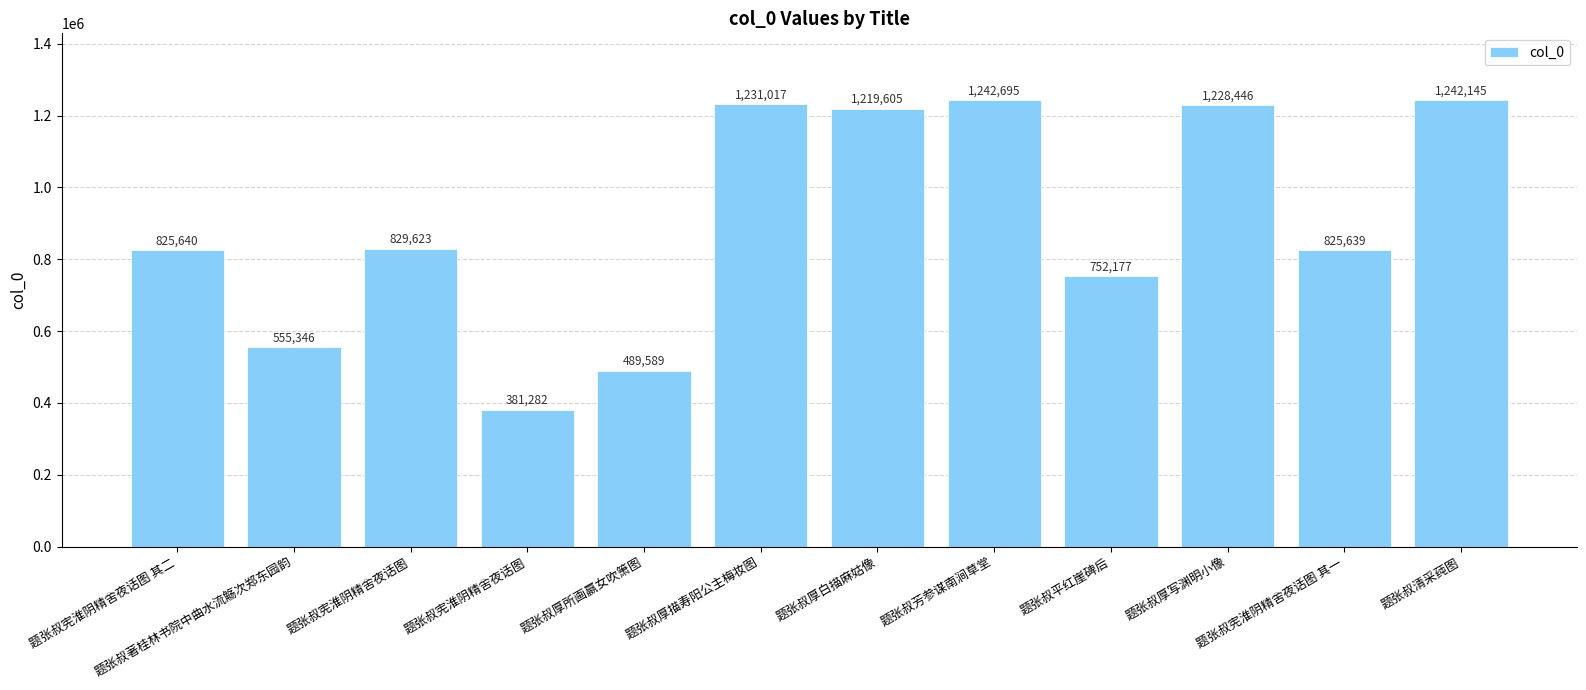

Rank the categories by value from highest to lowest.

题张叔芳参谋南涧草堂, 题张叔清采莼图, 题张叔厚描寿阳公主梅妆图, 题张叔厚写渊明小像, 题张叔厚白描麻姑像, 题张叔宪淮阴精舍夜话图, 题张叔宪淮阴精舍夜话图 其二, 题张叔宪淮阴精舍夜话图 其一, 题张叔平红崖碑后, 题张叔著桂林书院中曲水流觞次郑东园韵, 题张叔厚所画嬴女吹箫图, 题张叔宪淮阴精舍夜话图